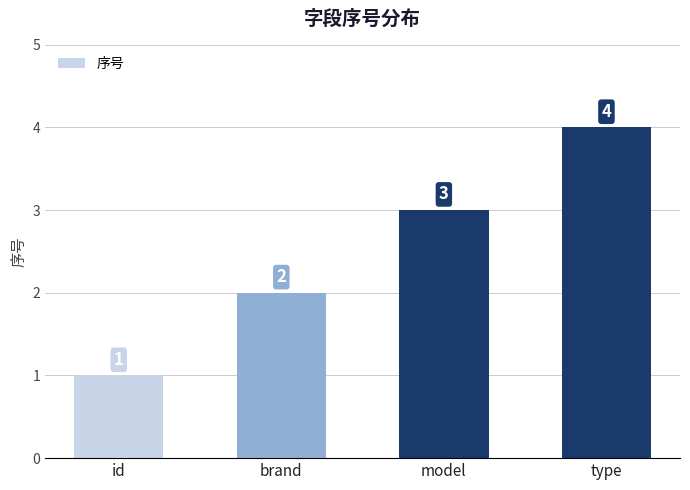

Between id and model, which is larger?

model